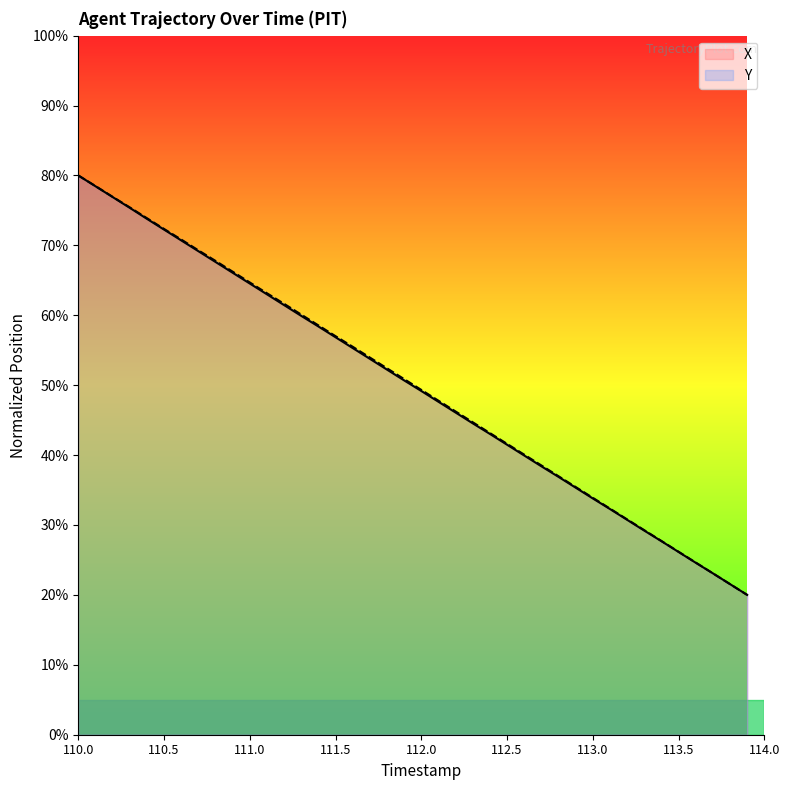

True or false: X has more than 2 points higher than both neighbors.

False